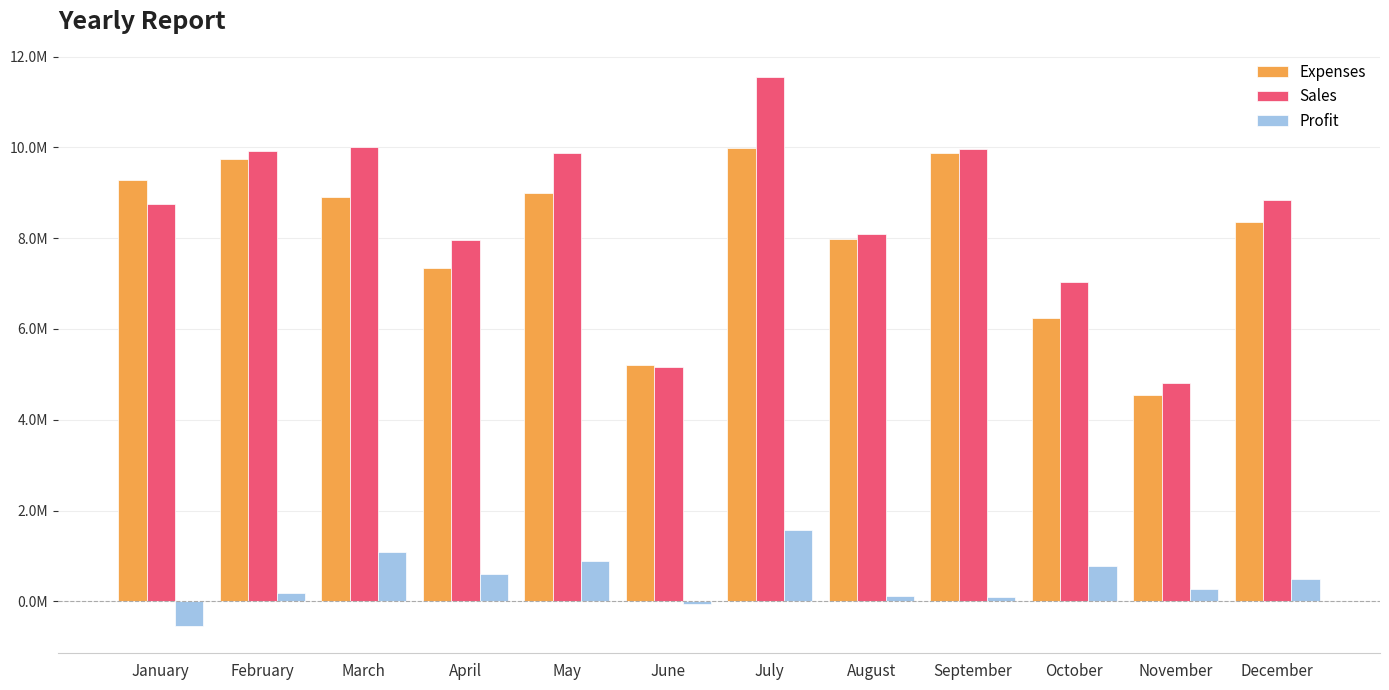

At which category is the sum across all series the highest?

July